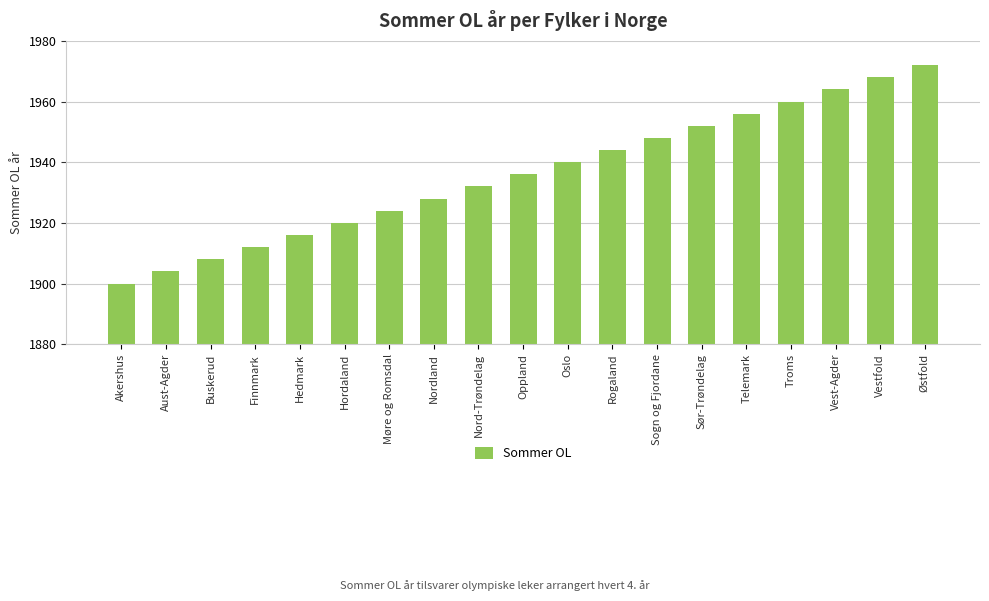

What position from the right is Hordaland?

14